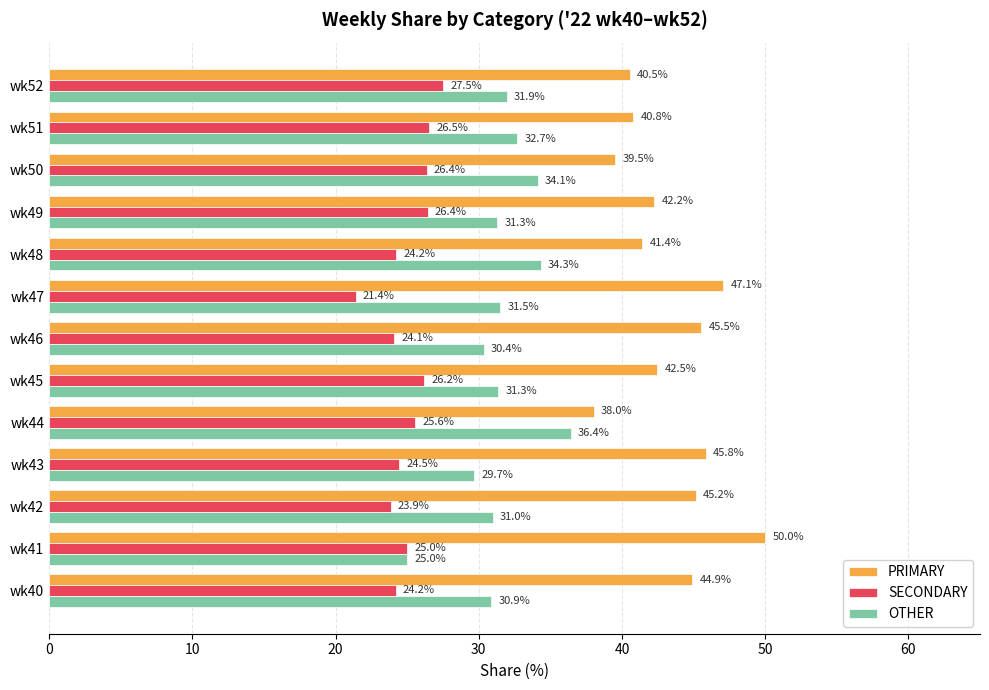

Between wk47 and wk52, which series saw the biggest shift?

PRIMARY